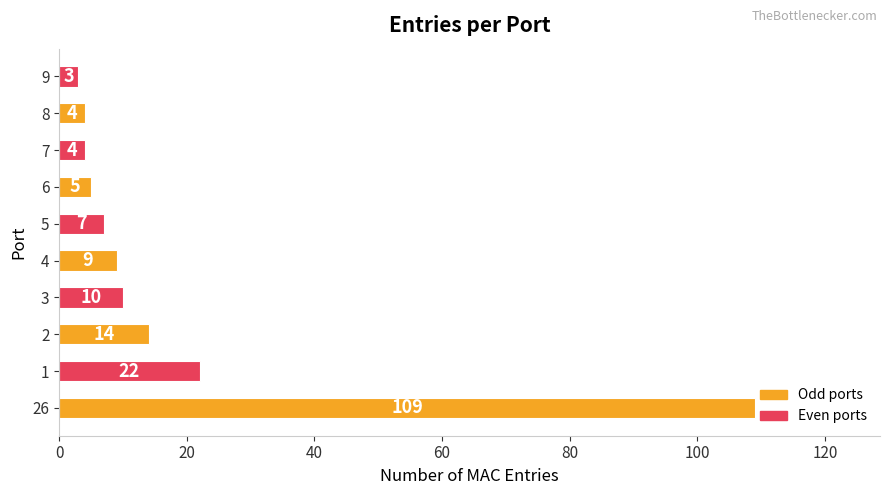

Which label corresponds to the smallest value in the chart?

9